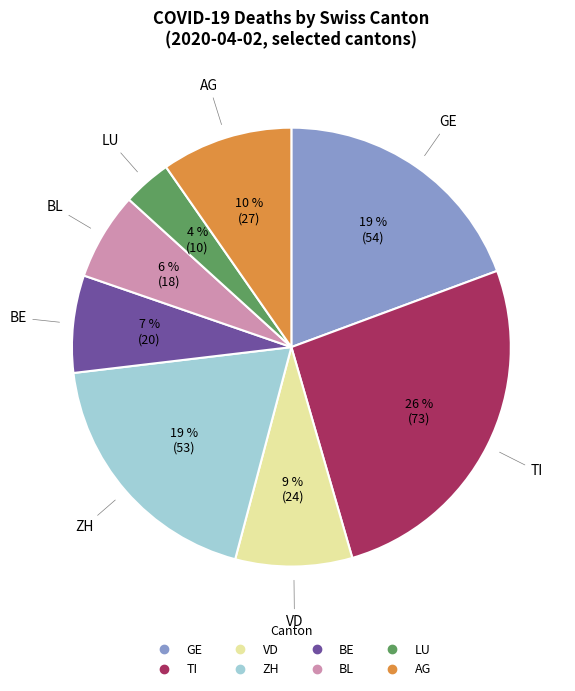

The BE slice represents 15% of the pie. True or false?

False